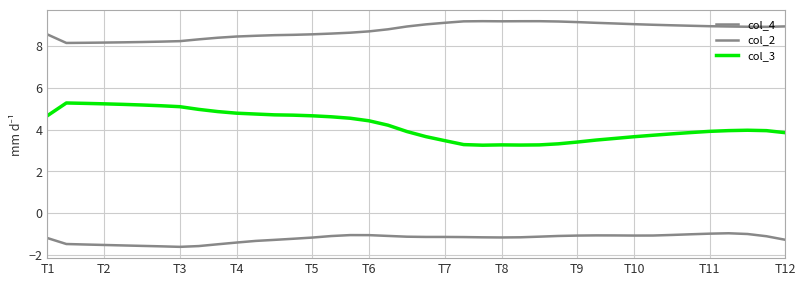

Does the chart display data point markers on the line(s)?

No